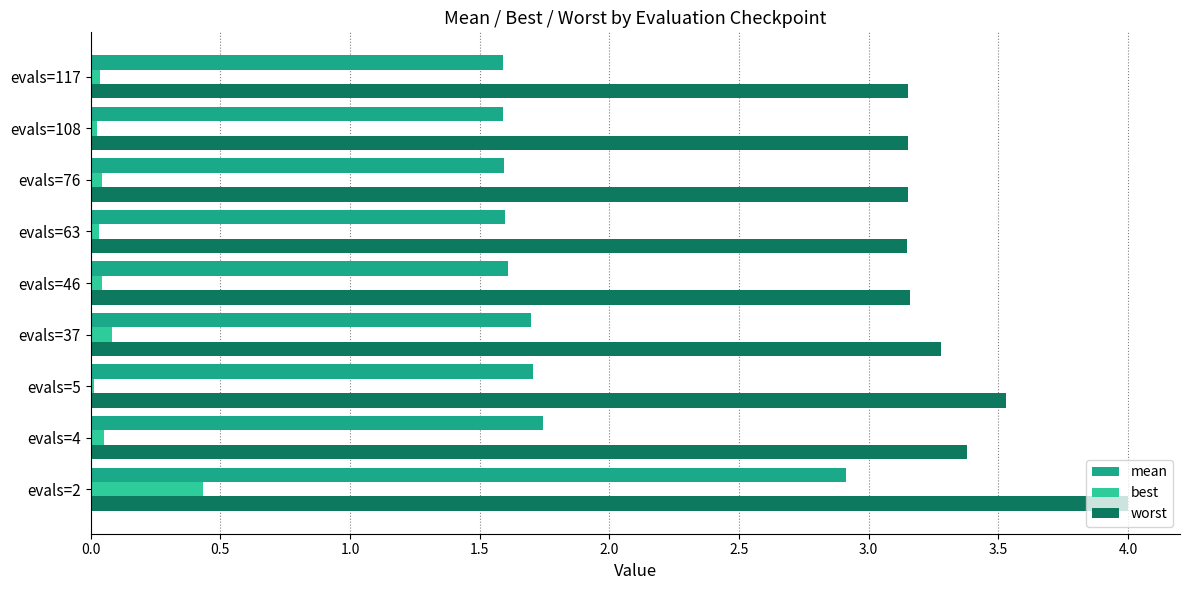

Which series has the largest range (max minus min)?

mean